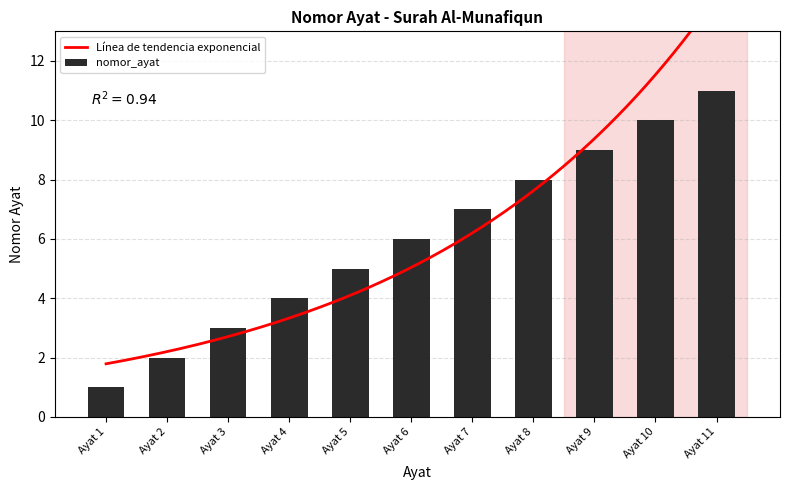

What value does the data have at Ayat 11, to the nearest 10?

10